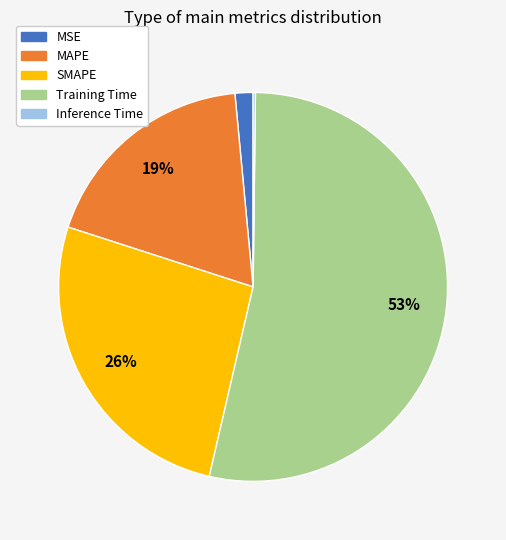

What is the largest slice in the pie chart?

Training Time